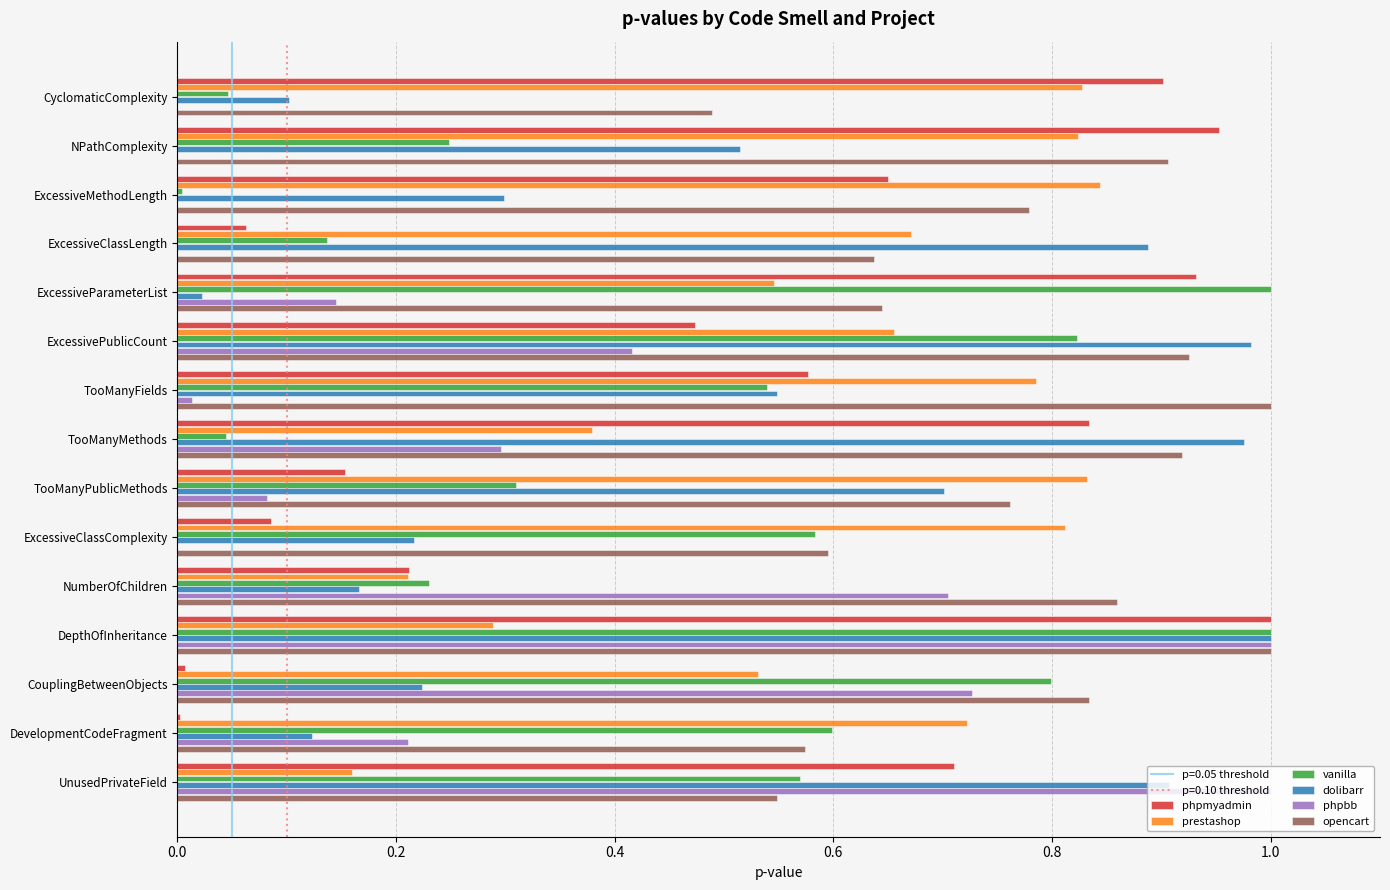

What is the sum of all phpmyadmin values?

7.6